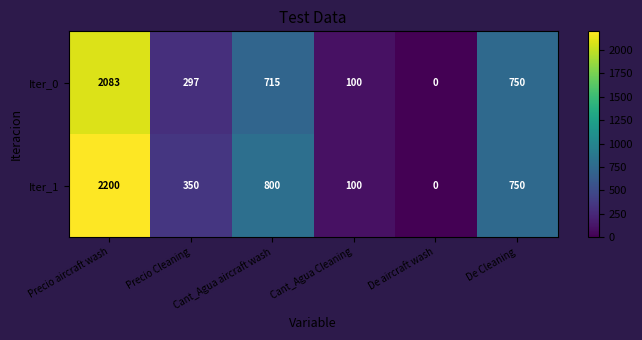

Which label corresponds to the largest value in the chart?

Precio aircraft wash